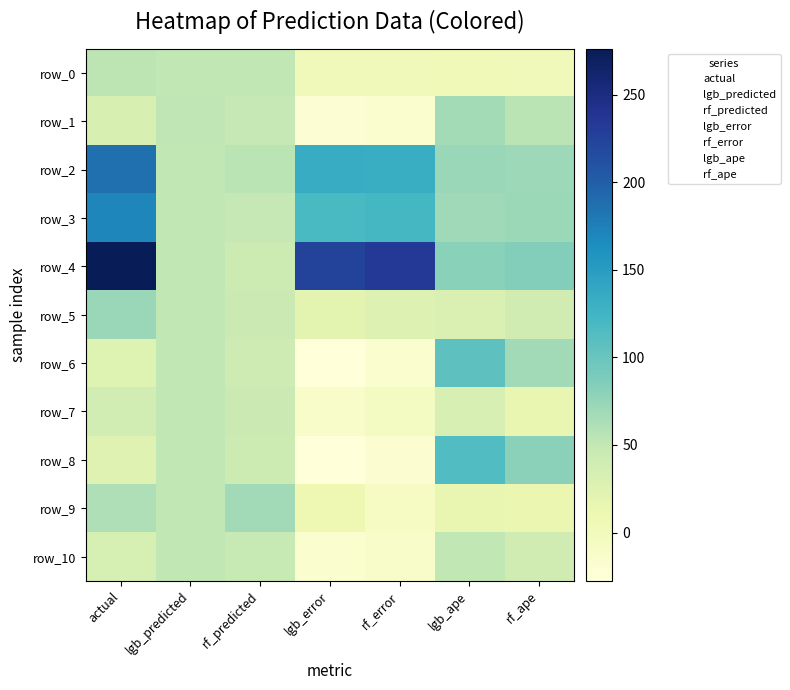

The value of lgb_predicted at 7 is 51.5. True or false?

True